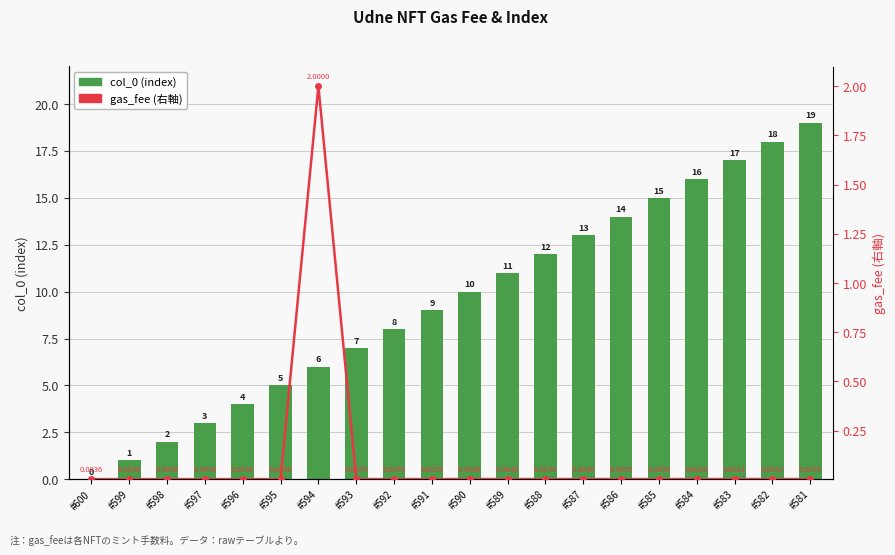

What is the difference between the maximum and minimum values in the col_0 (index) series?

19.0